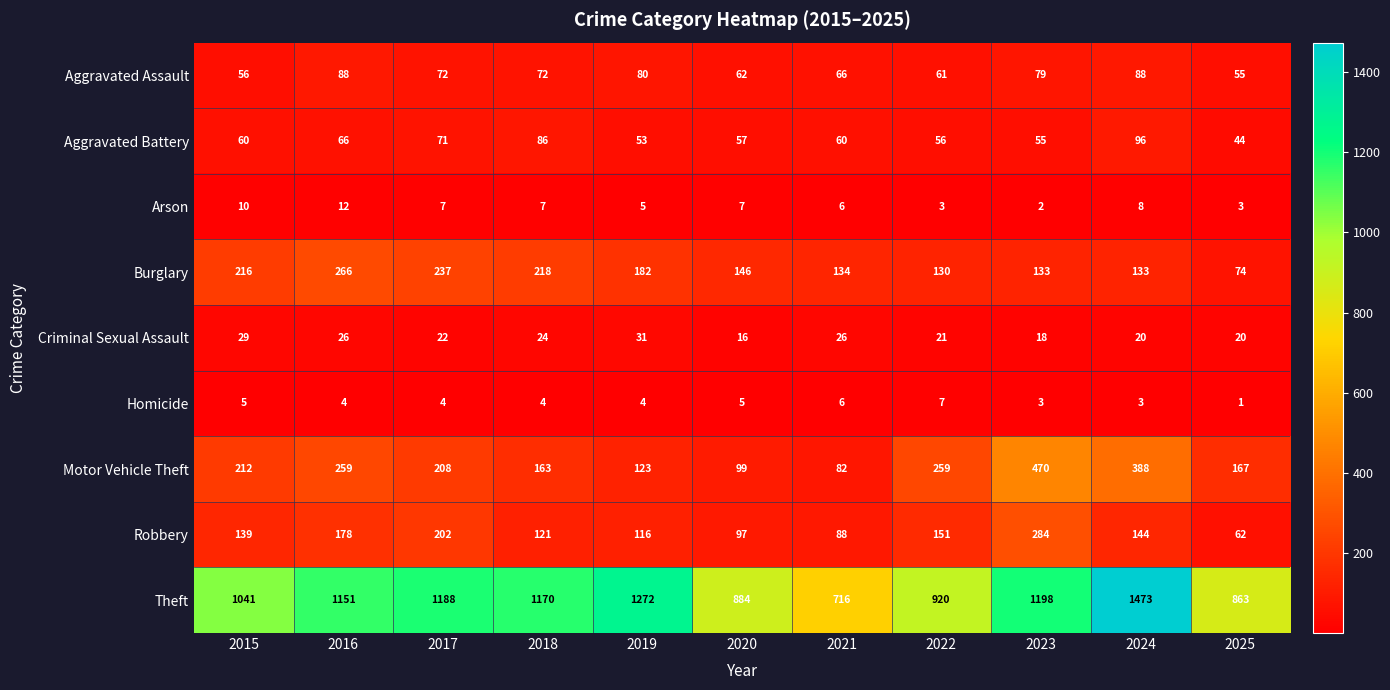

At which category does the chart reach its minimum across all series?

2025